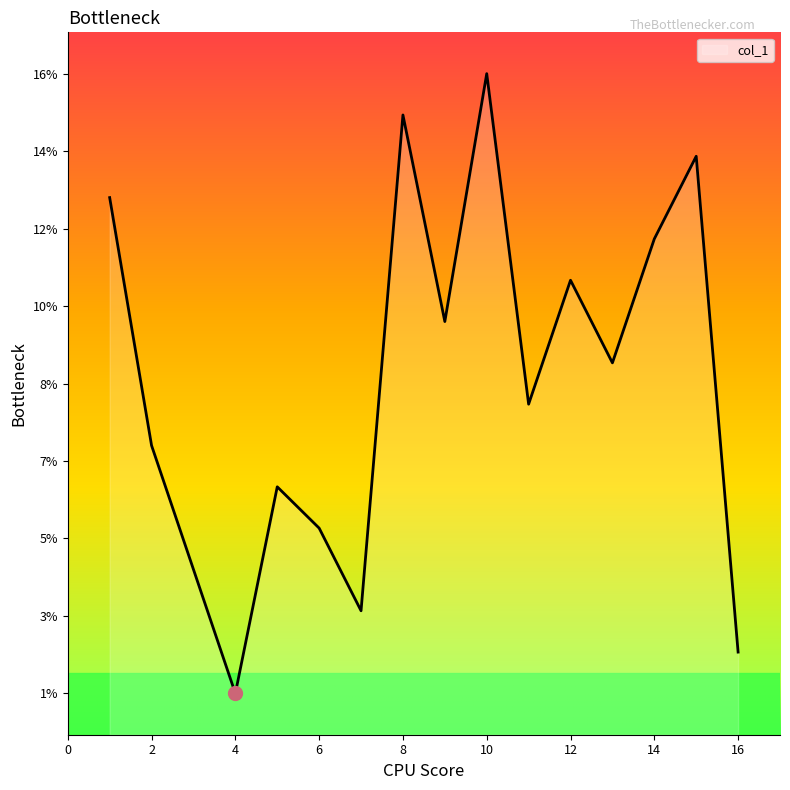

Rank the categories by value from highest to lowest.

10, 8, 15, 1, 14, 12, 9, 13, 11, 2, 5, 6, 3, 7, 16, 4